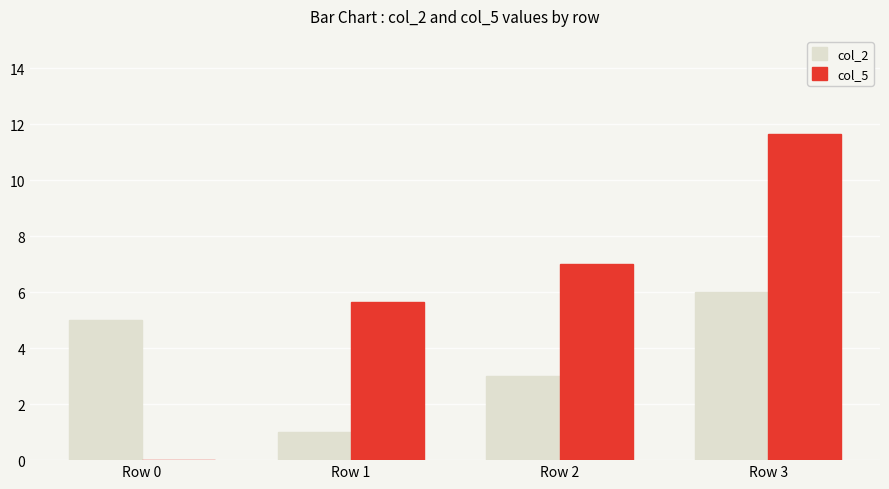

What is the difference between the col_5 values at Row 1 and Row 2?

1.3